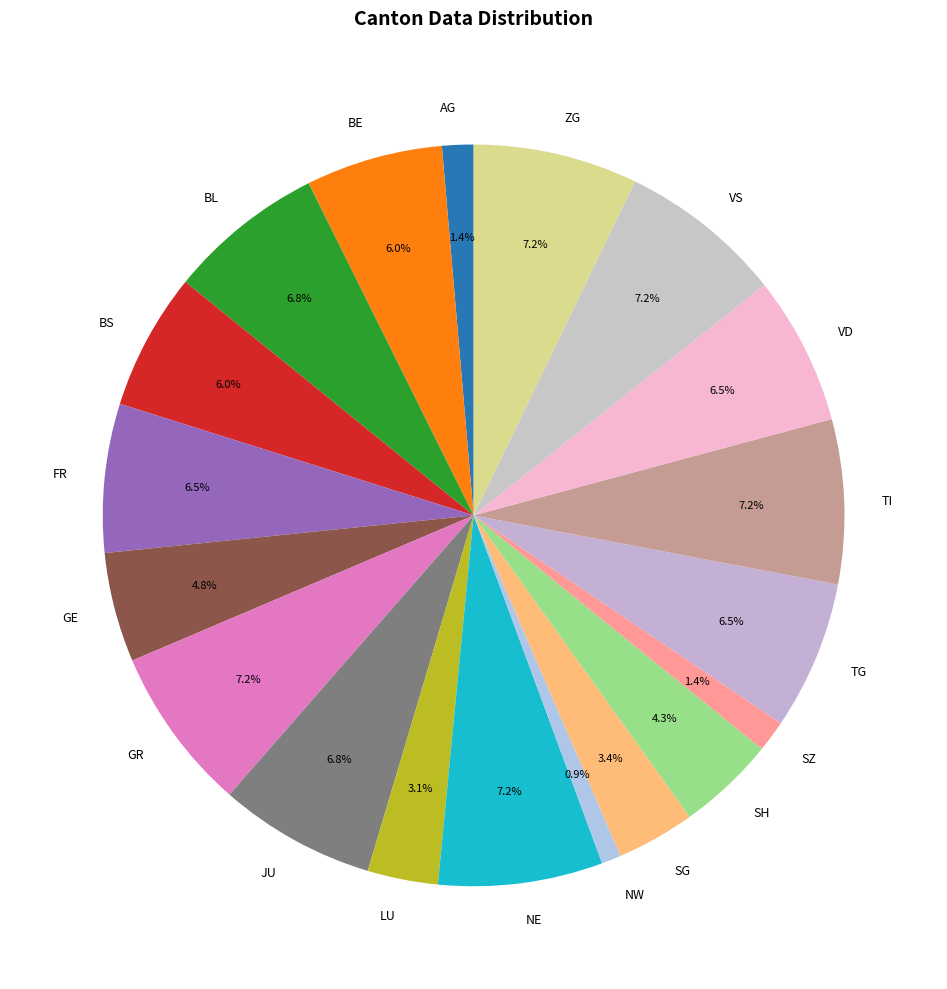

To the nearest percent, what is the average slice percentage?

5%